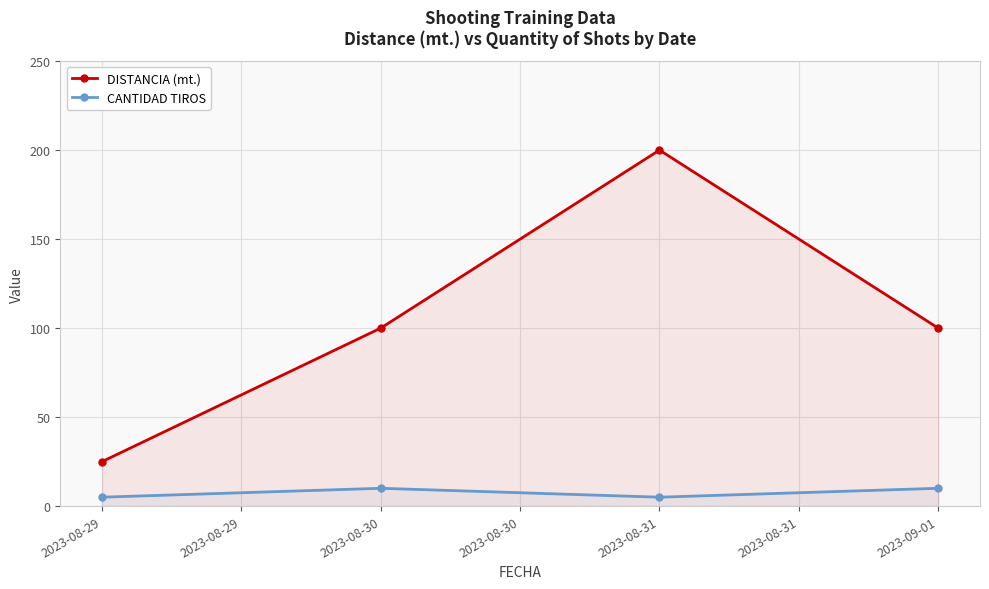

What is the value of the CANTIDAD TIROS point at the 1st from the left?

5